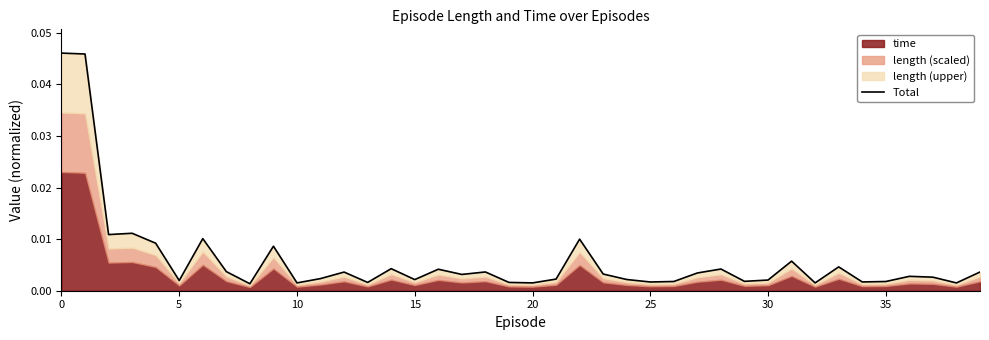

What is the sum of all values?

0.2